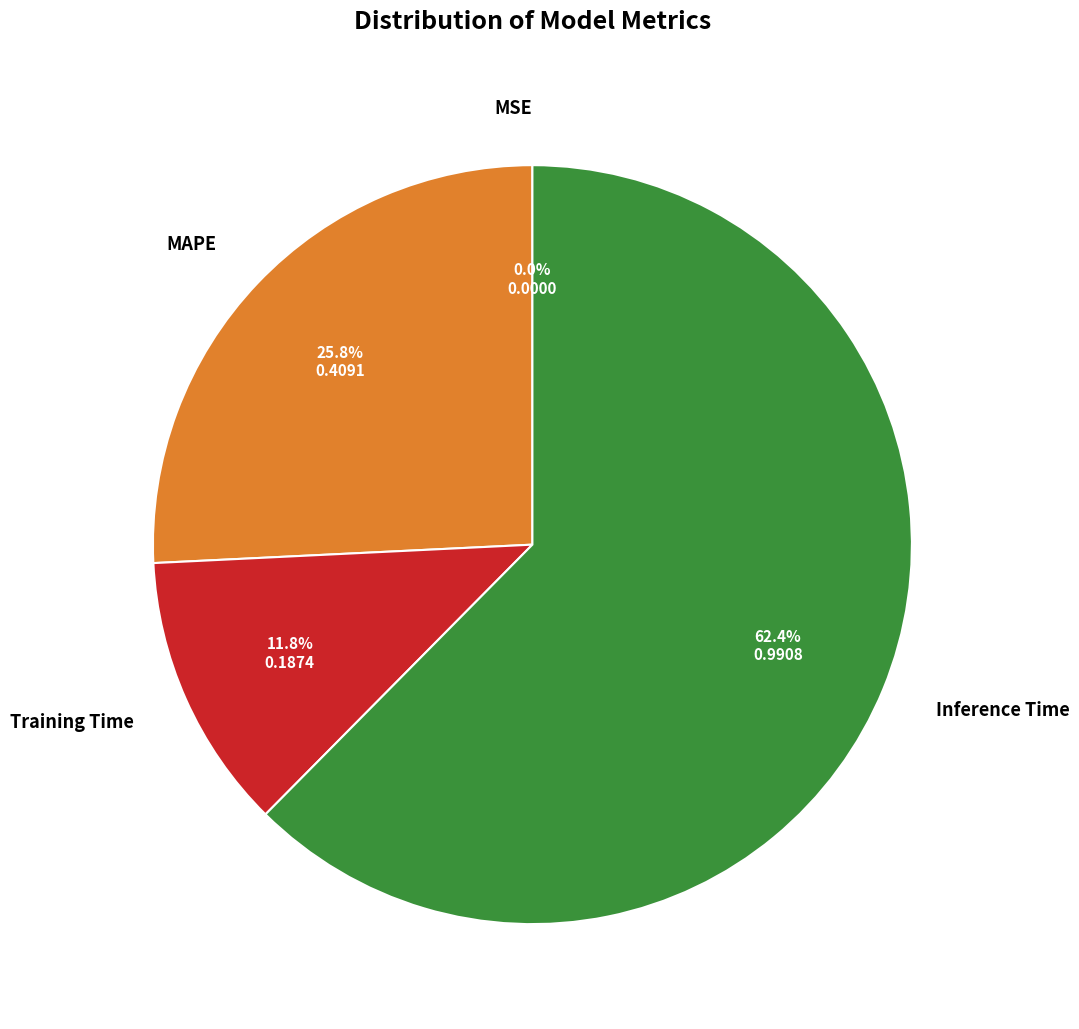

To the nearest percent, what is the difference between the largest and smallest slice percentages?

62%